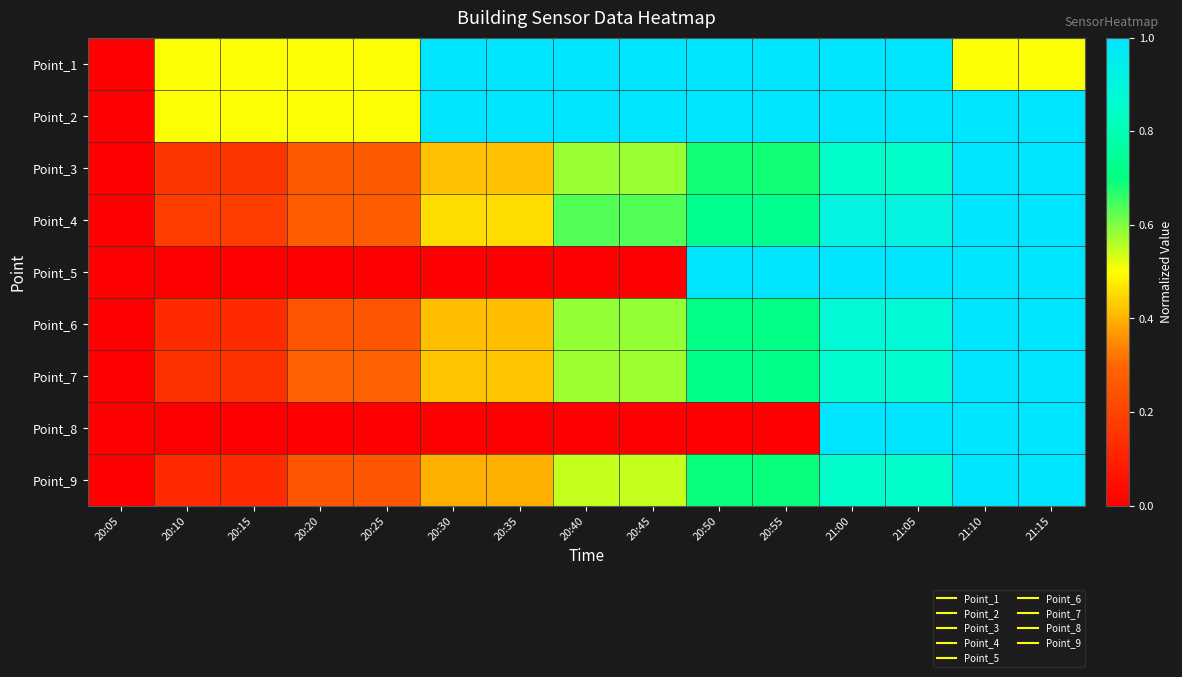

Reading right to left, extract all data points from this chart.

Point_1: 21:15=0.5	21:10=0.5	21:05=1.0	21:00=1.0	20:55=1.0	20:50=1.0	20:45=1.0	20:40=1.0	20:35=1.0	20:30=1.0	20:25=0.5	20:20=0.5	20:15=0.5	20:10=0.5	20:05=0.0
Point_2: 21:15=1.0	21:10=1.0	21:05=1.0	21:00=1.0	20:55=1.0	20:50=1.0	20:45=1.0	20:40=1.0	20:35=1.0	20:30=1.0	20:25=0.5	20:20=0.5	20:15=0.5	20:10=0.5	20:05=0.0
Point_3: 21:15=1.0	21:10=1.0	21:05=0.8	21:00=0.8	20:55=0.7	20:50=0.7	20:45=0.6	20:40=0.6	20:35=0.4	20:30=0.4	20:25=0.3	20:20=0.3	20:15=0.2	20:10=0.2	20:05=0.0
Point_4: 21:15=1.0	21:10=1.0	21:05=0.9	21:00=0.9	20:55=0.7	20:50=0.7	20:45=0.6	20:40=0.6	20:35=0.5	20:30=0.5	20:25=0.3	20:20=0.3	20:15=0.2	20:10=0.2	20:05=0.0
Point_5: 21:15=1.0	21:10=1.0	21:05=1.0	21:00=1.0	20:55=1.0	20:50=1.0	20:45=0.0	20:40=0.0	20:35=0.0	20:30=0.0	20:25=0.0	20:20=0.0	20:15=0.0	20:10=0.0	20:05=0.0
Point_6: 21:15=1.0	21:10=1.0	21:05=0.9	21:00=0.9	20:55=0.7	20:50=0.7	20:45=0.6	20:40=0.6	20:35=0.4	20:30=0.4	20:25=0.2	20:20=0.2	20:15=0.1	20:10=0.1	20:05=0.0
Point_7: 21:15=1.0	21:10=1.0	21:05=0.9	21:00=0.9	20:55=0.7	20:50=0.7	20:45=0.6	20:40=0.6	20:35=0.4	20:30=0.4	20:25=0.3	20:20=0.3	20:15=0.1	20:10=0.1	20:05=0.0
Point_8: 21:15=1.0	21:10=1.0	21:05=1.0	21:00=1.0	20:55=0.0	20:50=0.0	20:45=0.0	20:40=0.0	20:35=0.0	20:30=0.0	20:25=0.0	20:20=0.0	20:15=0.0	20:10=0.0	20:05=0.0
Point_9: 21:15=1.0	21:10=1.0	21:05=0.9	21:00=0.9	20:55=0.7	20:50=0.7	20:45=0.5	20:40=0.5	20:35=0.4	20:30=0.4	20:25=0.2	20:20=0.2	20:15=0.1	20:10=0.1	20:05=0.0